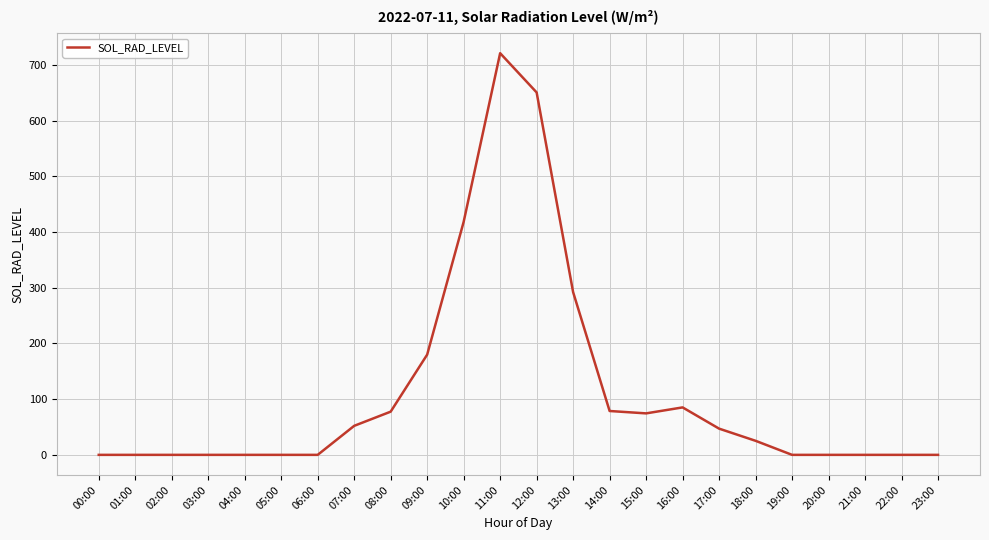

True or false: the data shows 247.4 at 01:00.

False